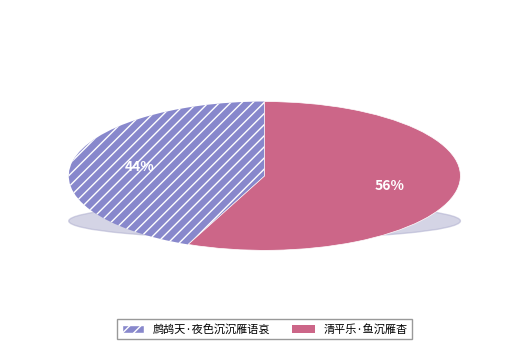

Do 清平乐·鱼沉雁杳 and 鹧鸪天·夜色沉沉雁语哀 together represent more than half of the pie?

Yes